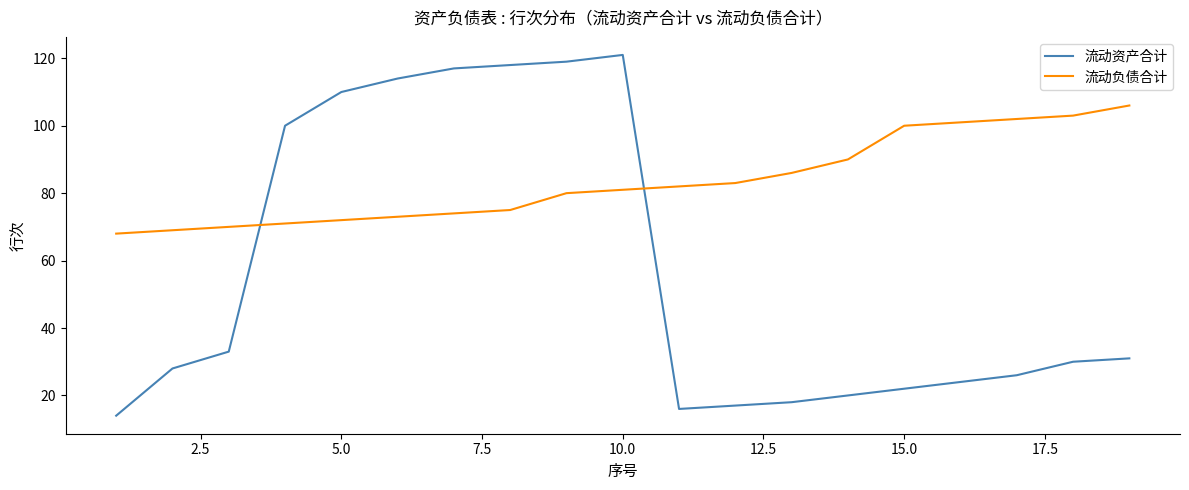

Which series has the largest range (max minus min)?

流动资产合计